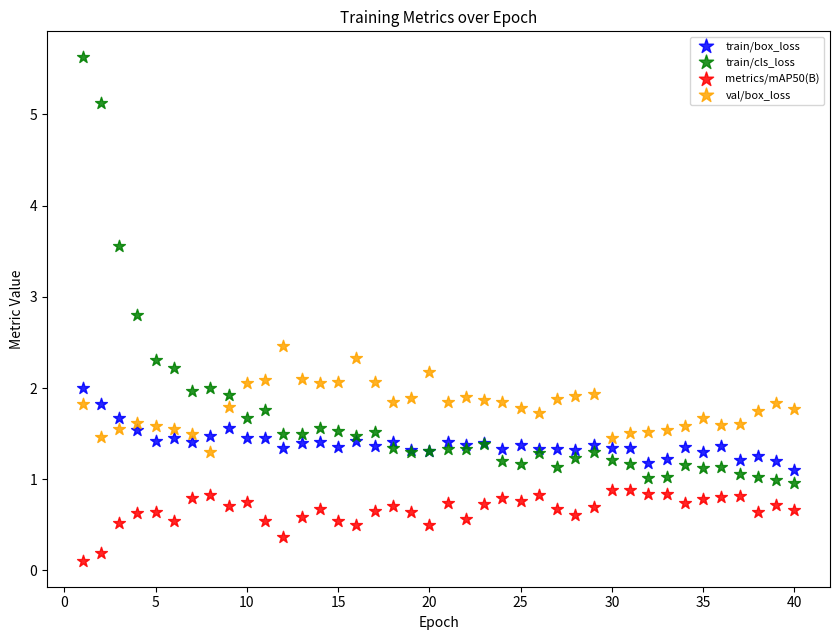

What are all the series names shown in the legend?

train/box_loss, train/cls_loss, metrics/mAP50(B), val/box_loss